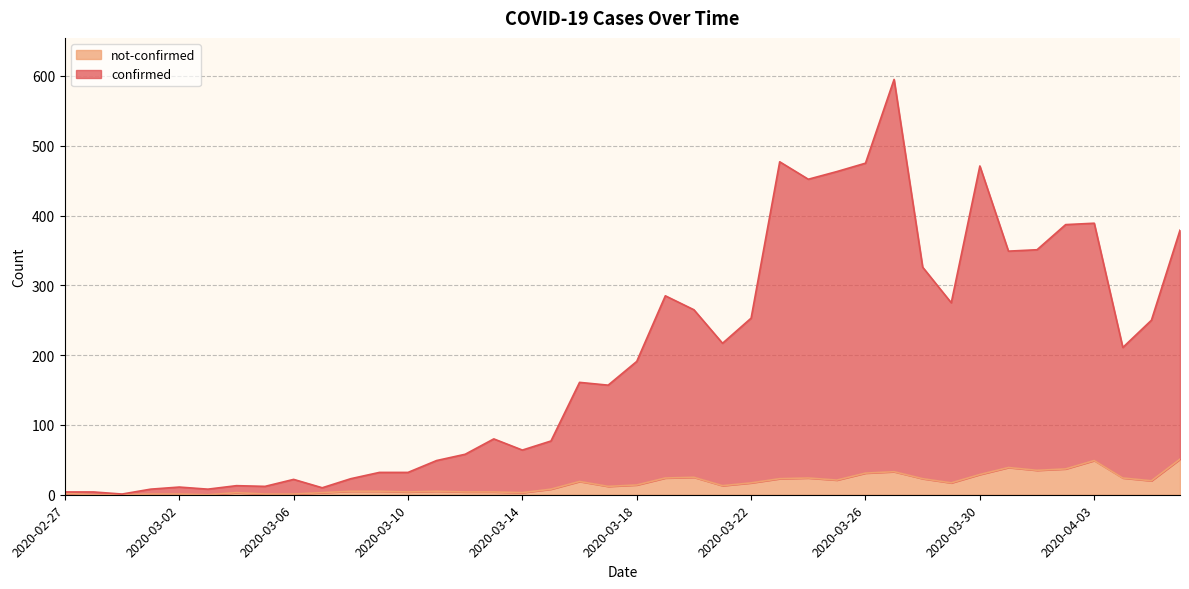

At how many categories does at least one series exceed 9?

35